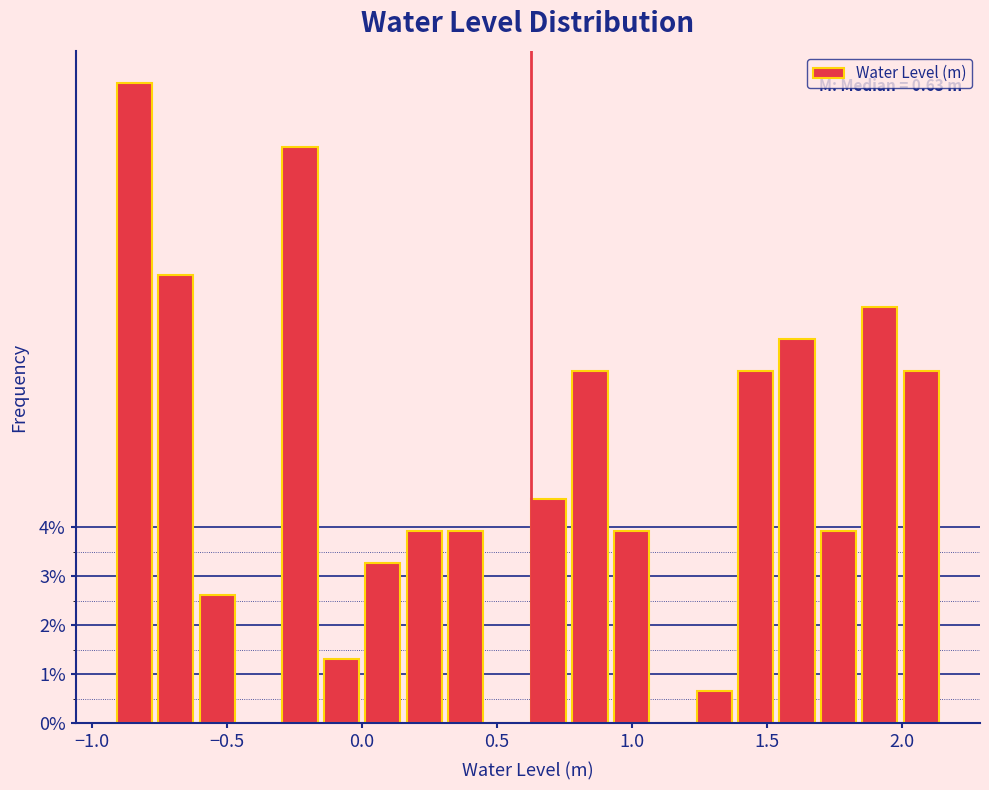

Around what value on the x-axis is the tallest bar? Give the approximate position of its centre, as read against the axis.

-0.85